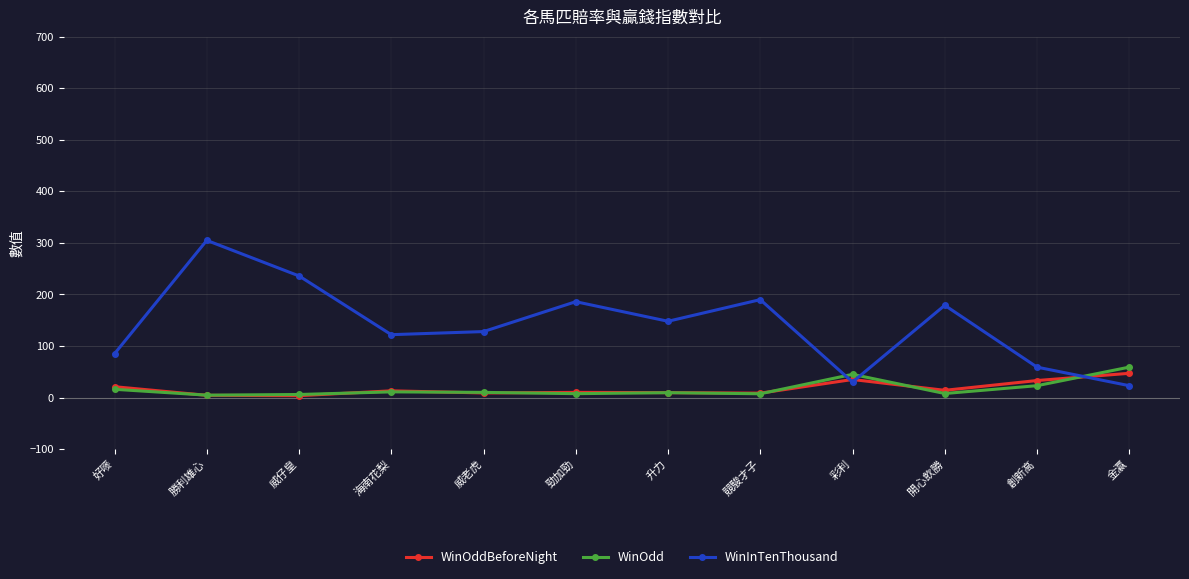

After their last crossing, which series has the higher values: WinInTenThousand or WinOdd?

WinOdd